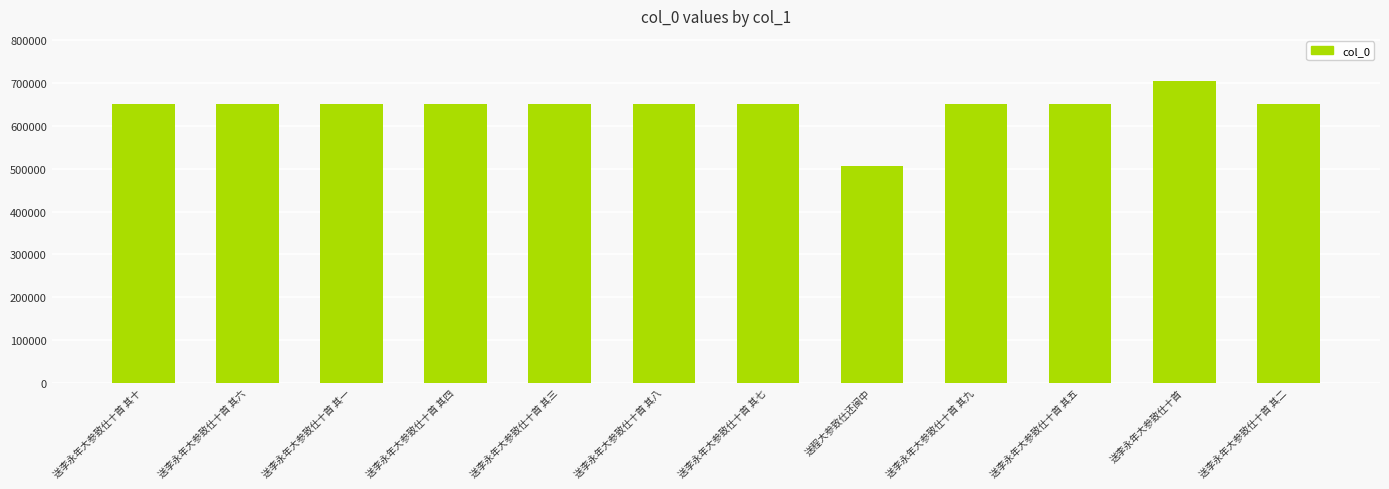

Are the bars horizontal?

No